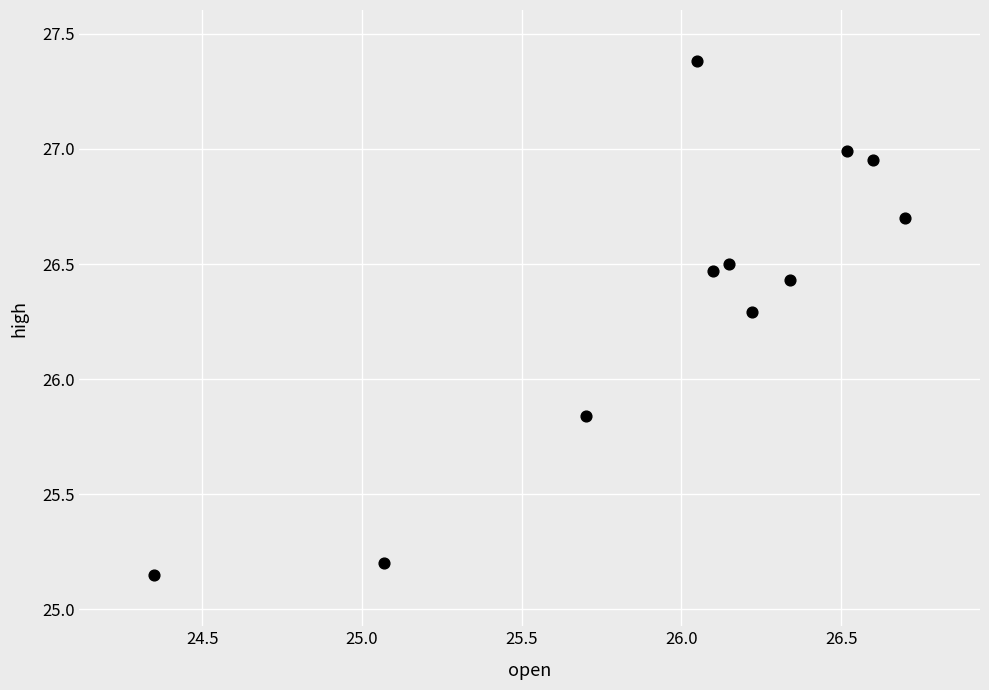

What is the range of X values (max minus min)?

2.3